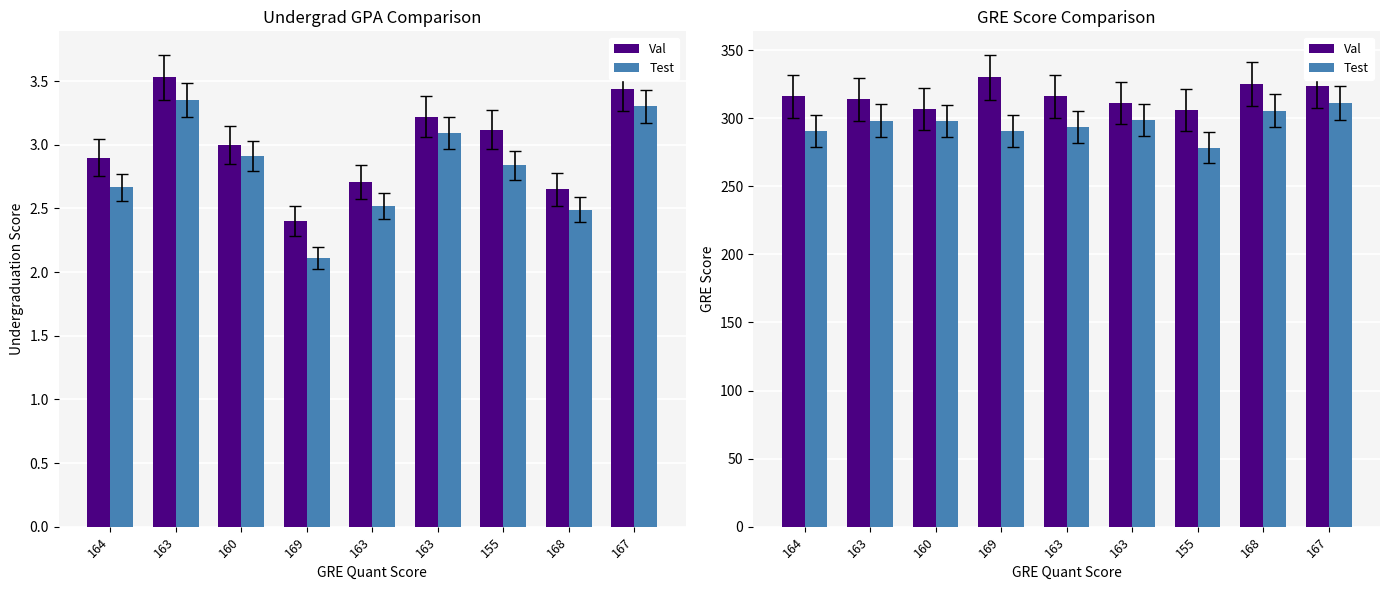

Count the number of categories in the chart.

9